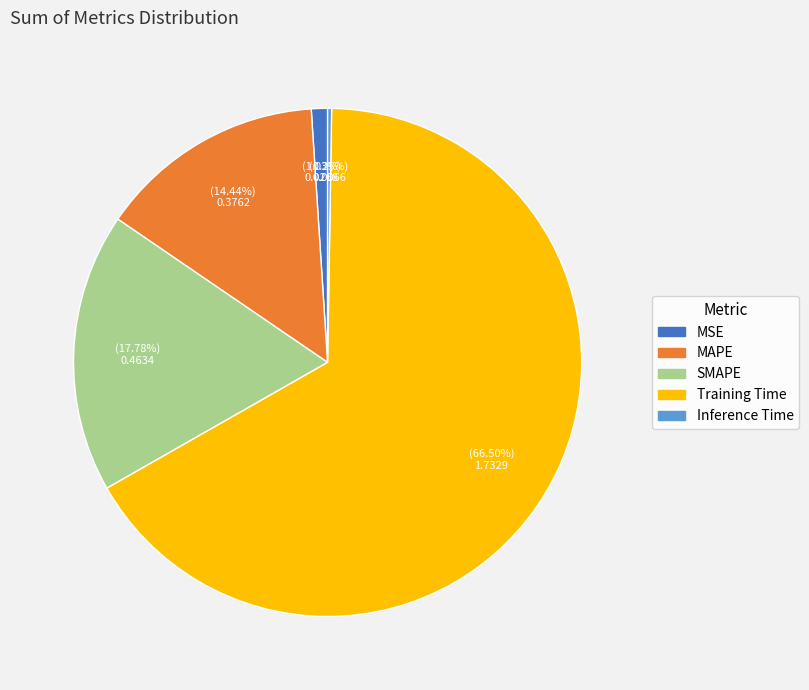

What is the majority slice?

Training Time